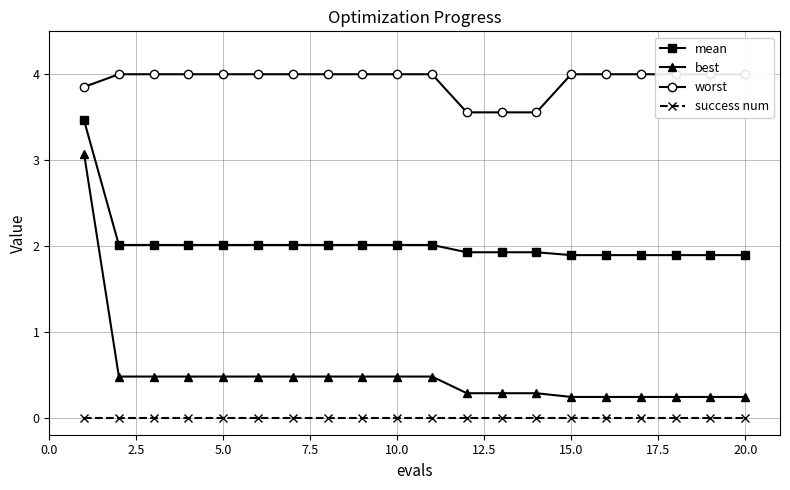

True or false: success num and best intersect in this chart.

False